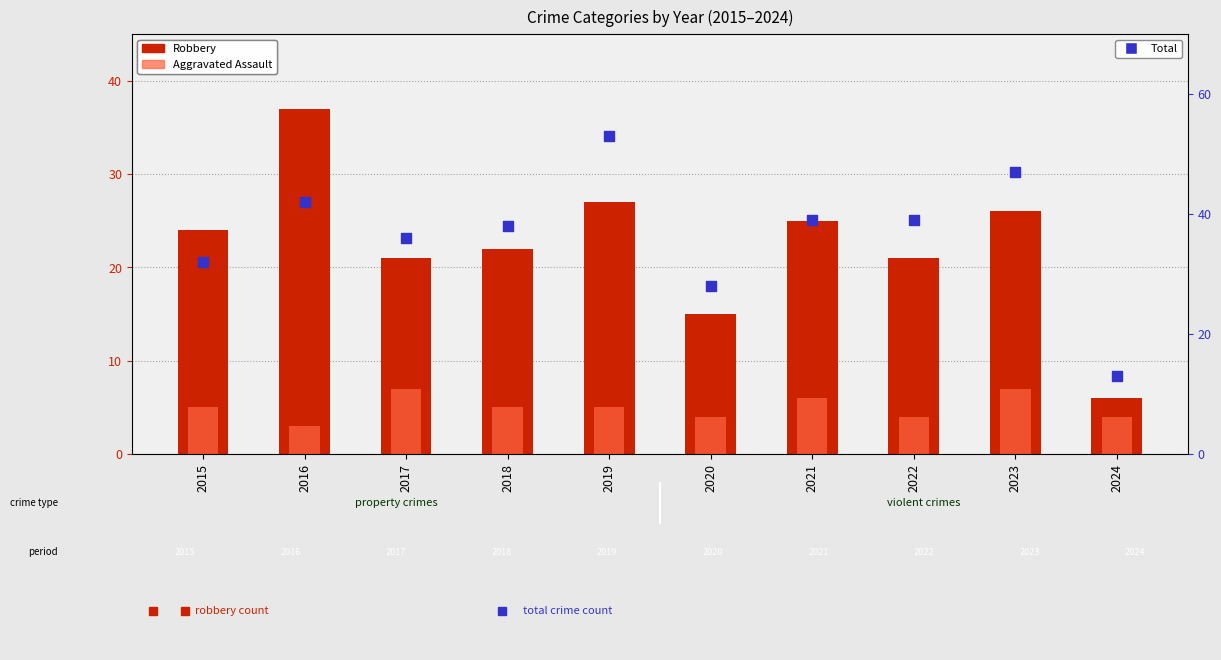

Which series reaches the minimum Y coordinate?

Aggravated Assault